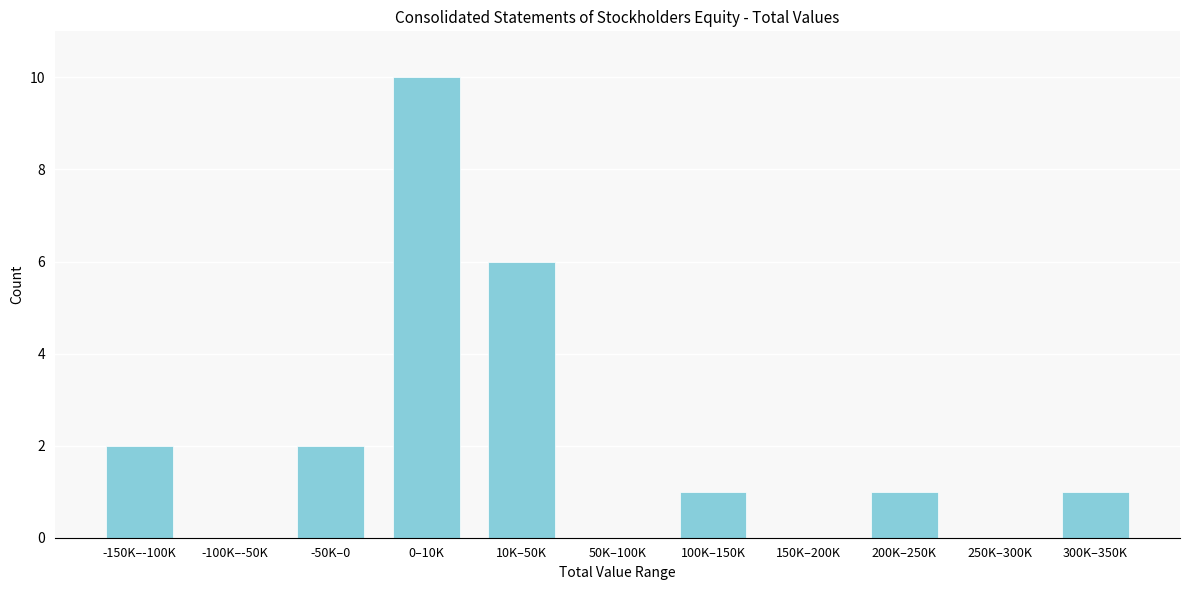

Reading left to right, transcribe all the data shown in this chart.

-150K–-100K=2	-100K–-50K=0	-50K–0=2	0–10K=10	10K–50K=6	50K–100K=0	100K–150K=1	150K–200K=0	200K–250K=1	250K–300K=0	300K–350K=1